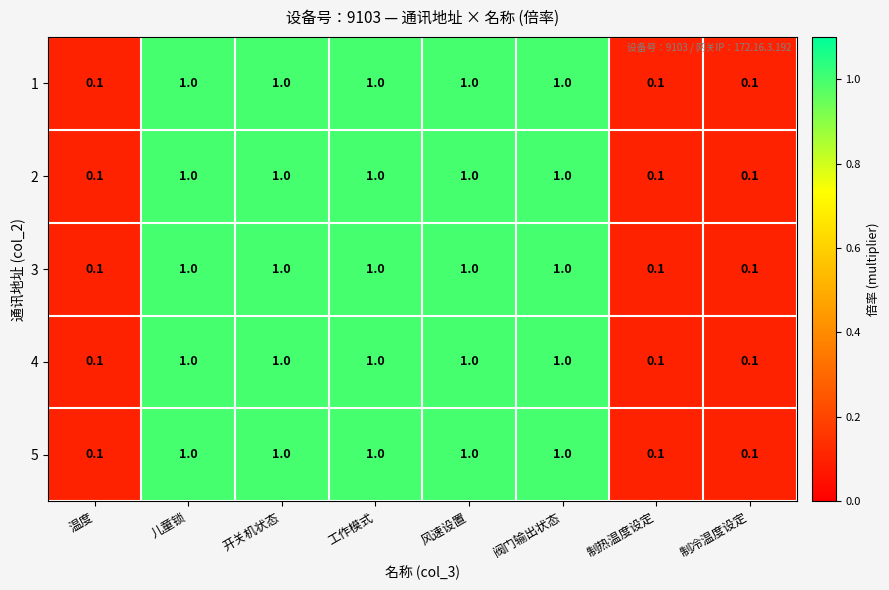

At how many categories does at least one series exceed 0?

8